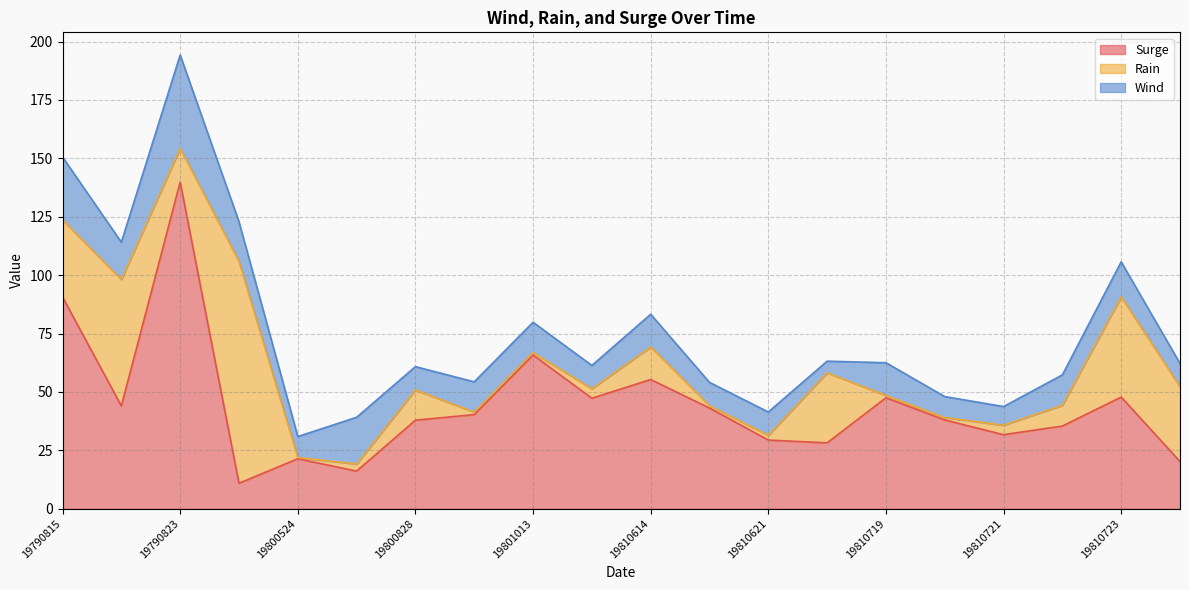

How many categories are shown in the chart?

20